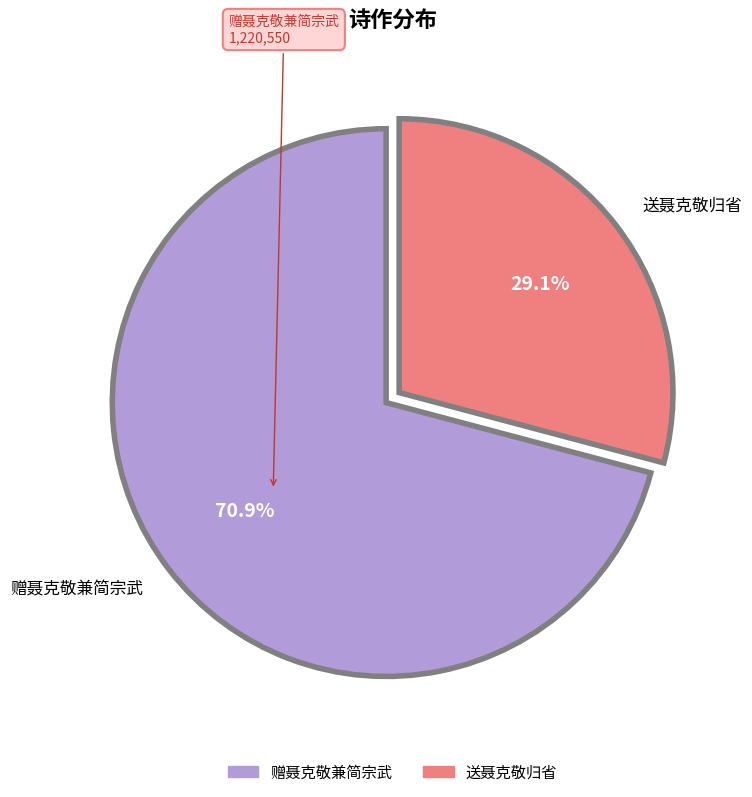

Which category accounts for the majority?

赠聂克敬兼简宗武